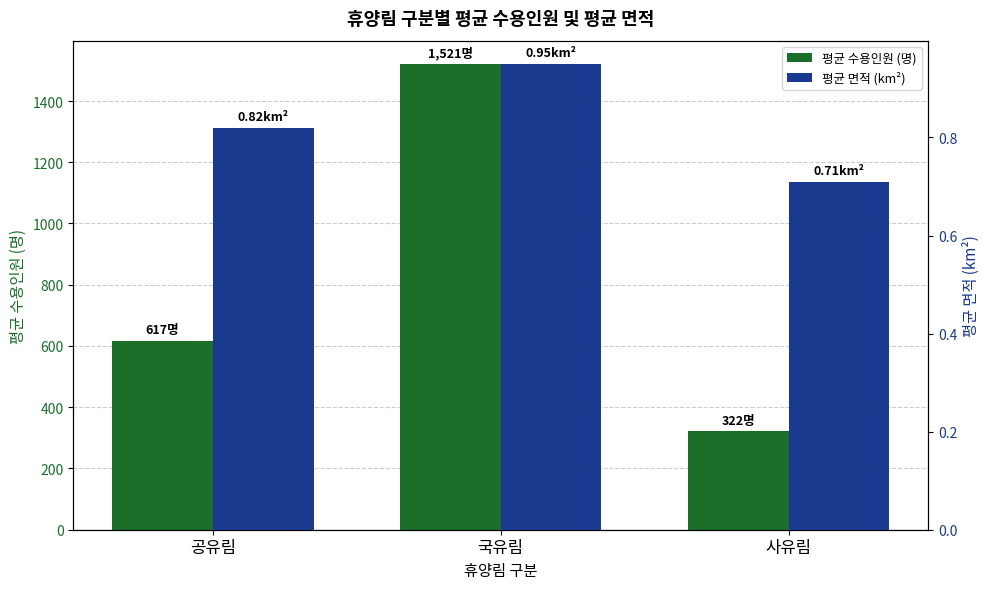

How many groups of bars are there?

3